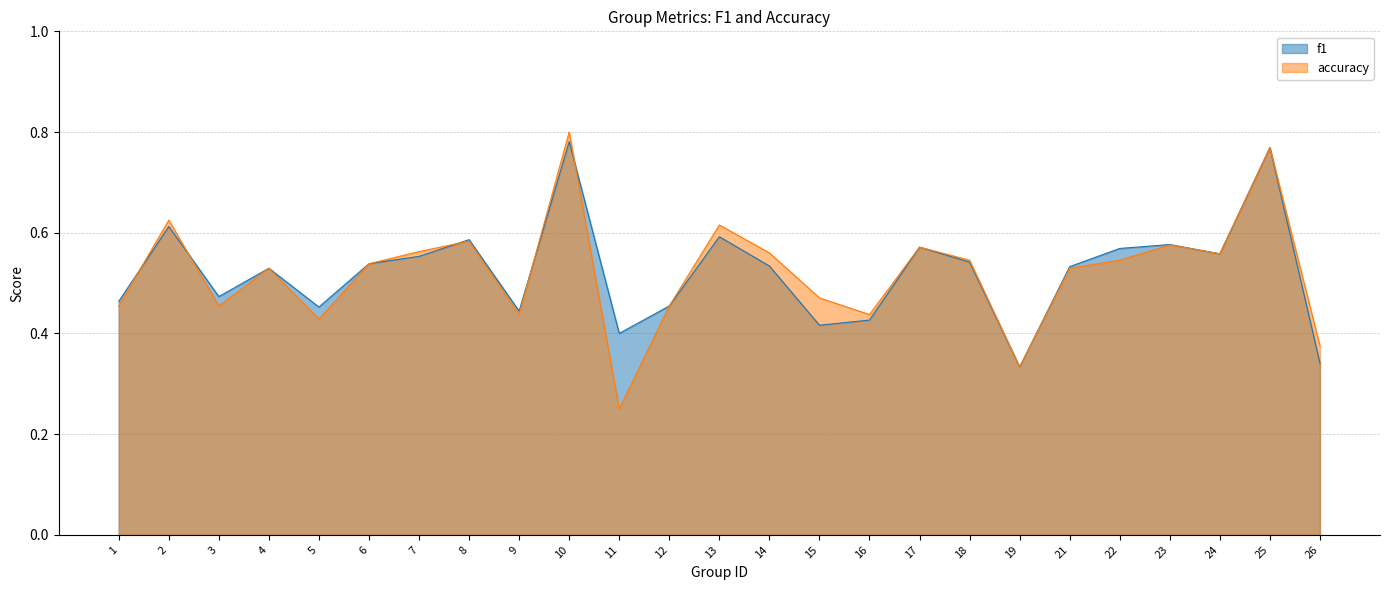

Rank the series by their maximum value, from lowest to highest.

f1, accuracy